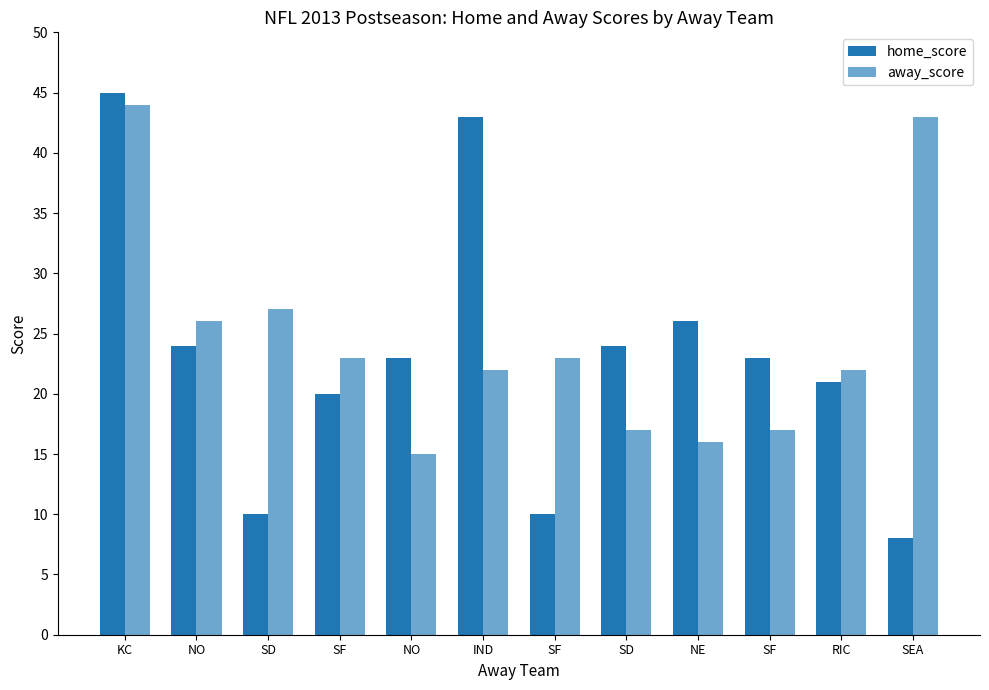

How many data points does each series have?

12